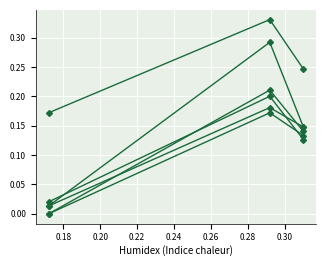

How many data points does each series have?

3